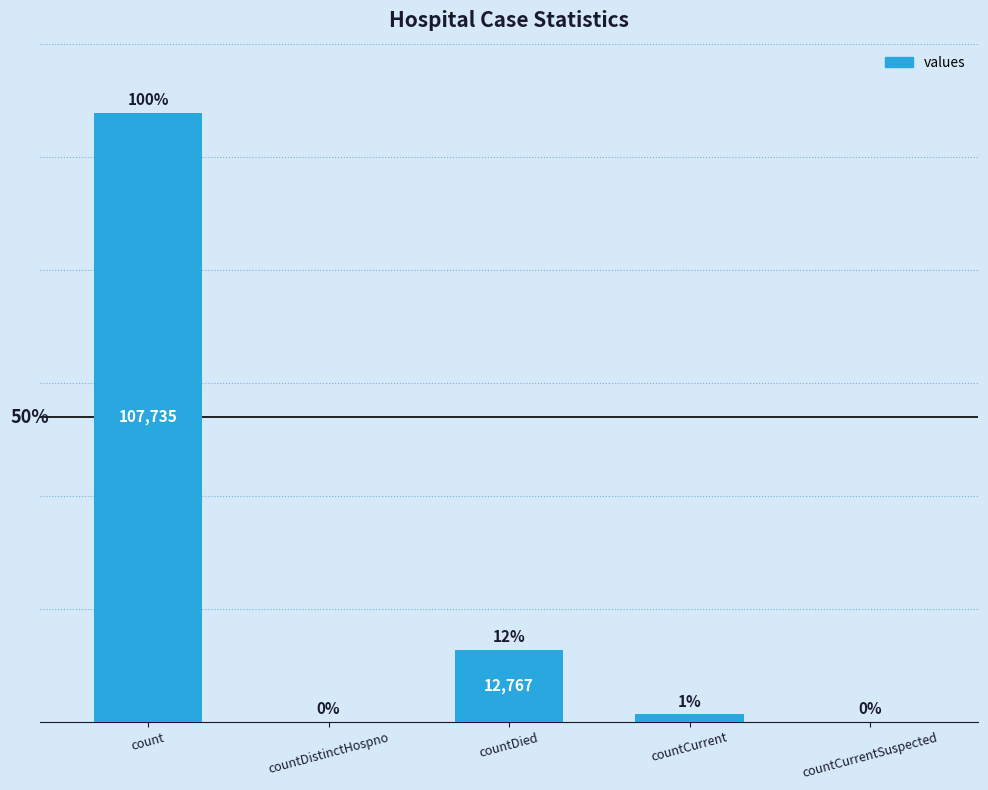

Between countCurrent and countDistinctHospno, which is larger?

countCurrent